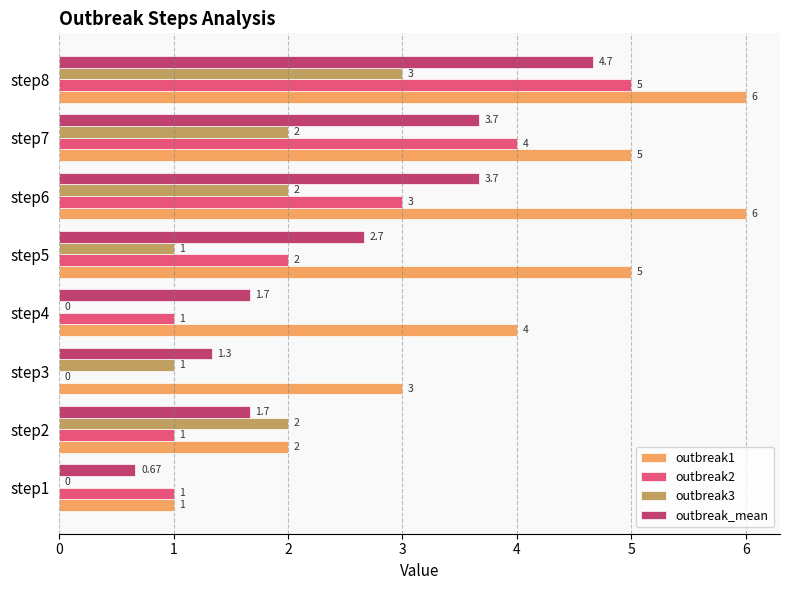

What is the average value of the outbreak3 series?

1.4